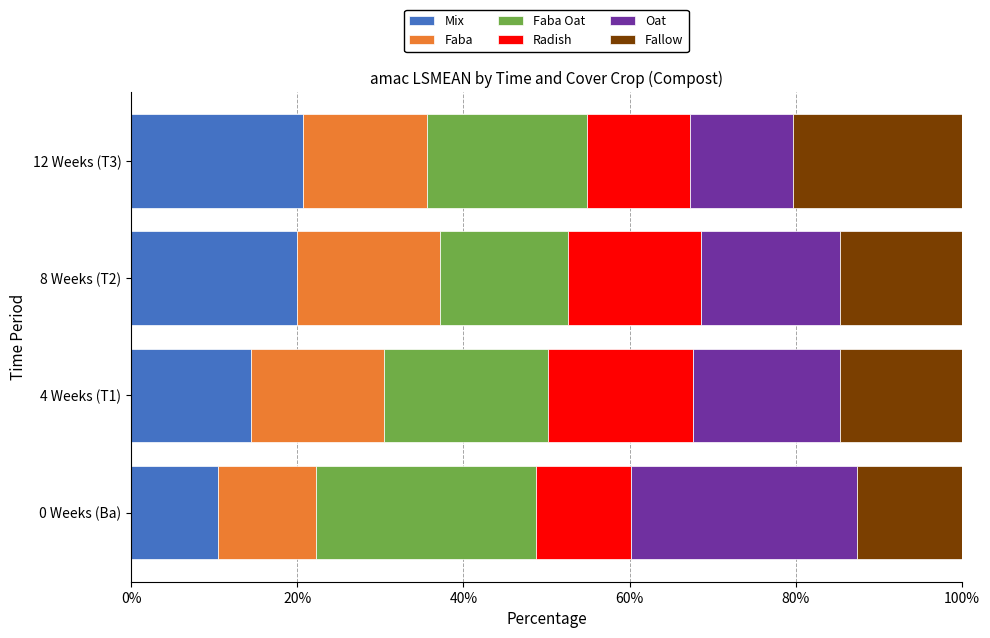

Which category has the lowest value in the Mix series?

0 Weeks (Ba)